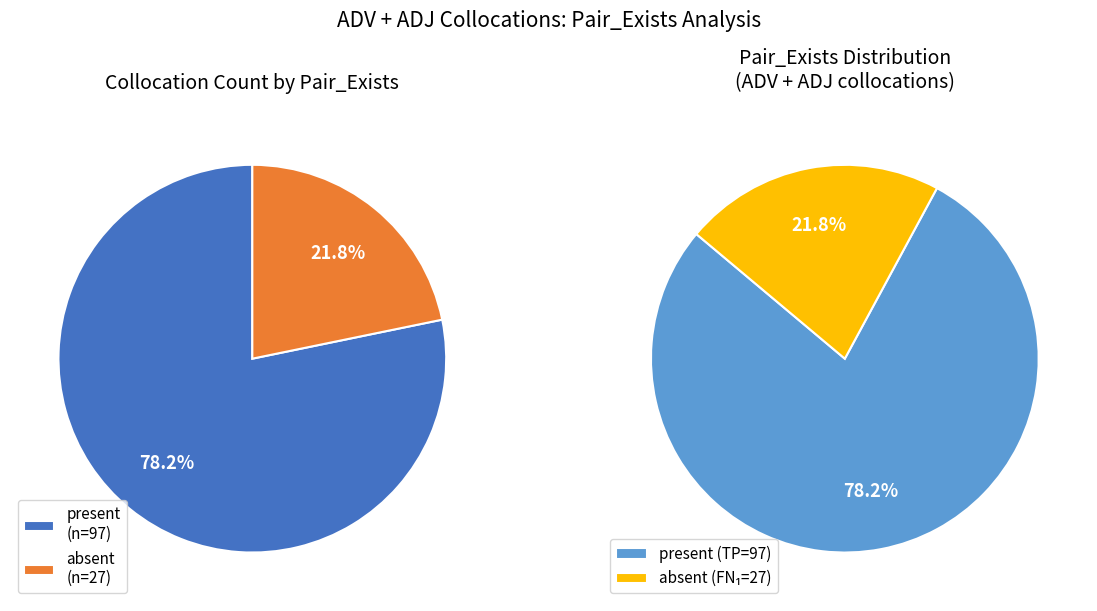

Count the number of slices in the pie.

2